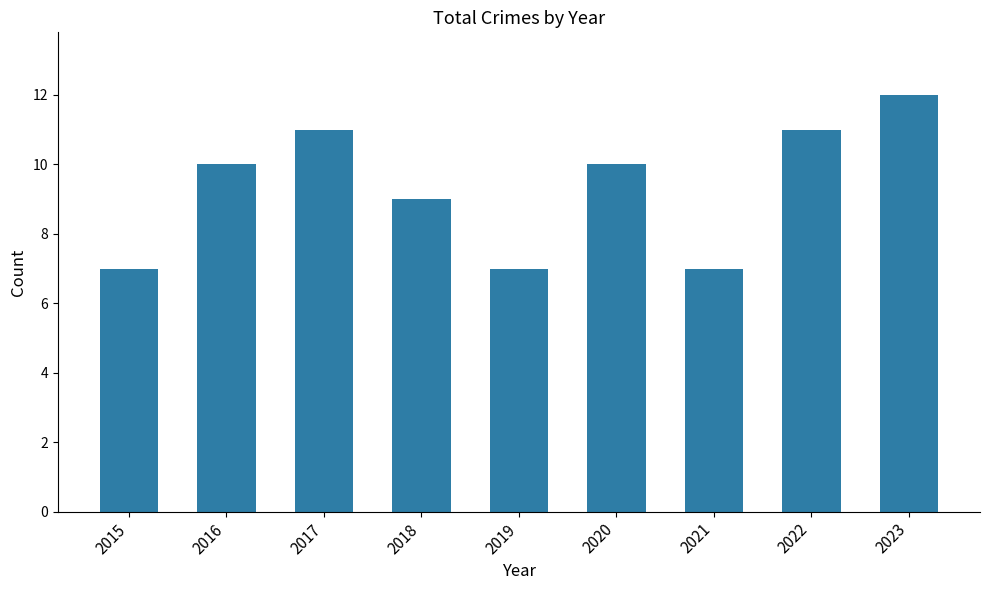

What is the smallest value displayed?

7